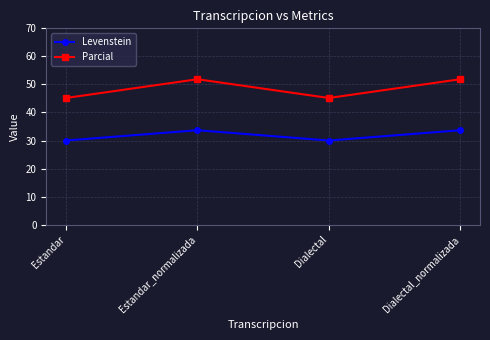

What are all the series names shown in the legend?

Levenstein, Parcial